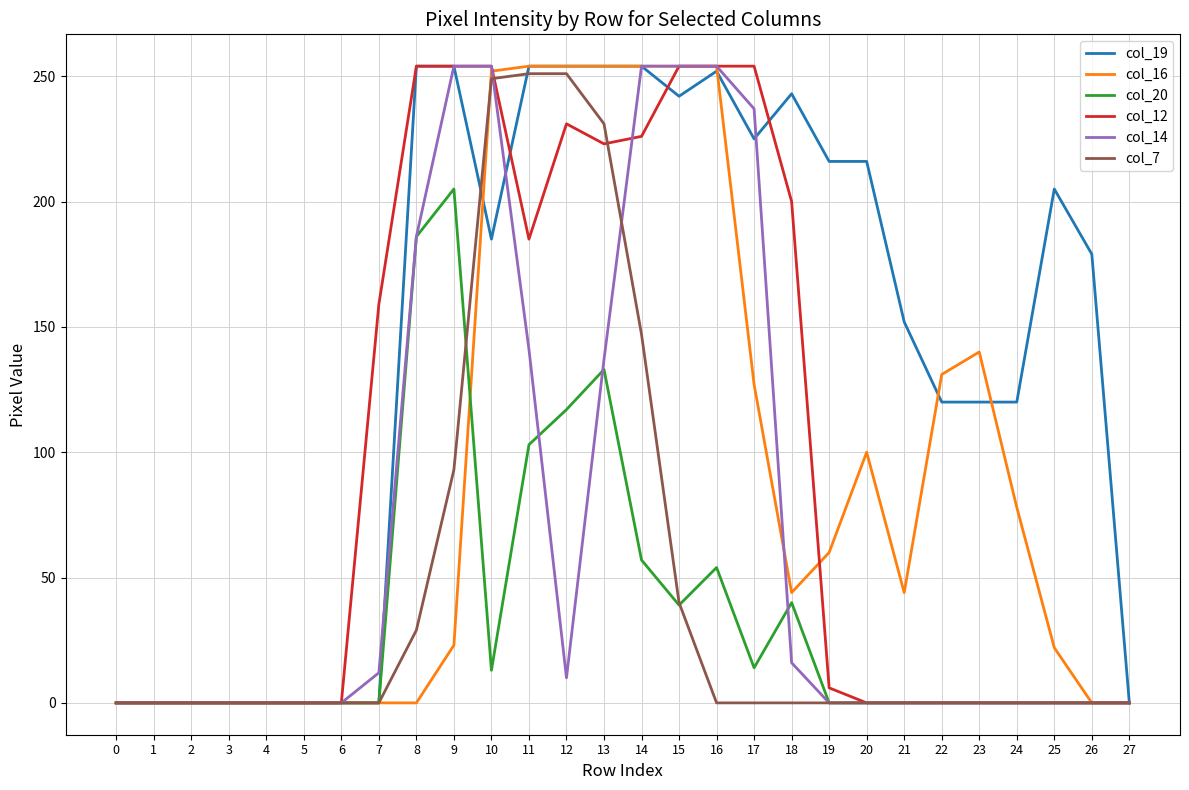

What is the maximum value for col_19?

254